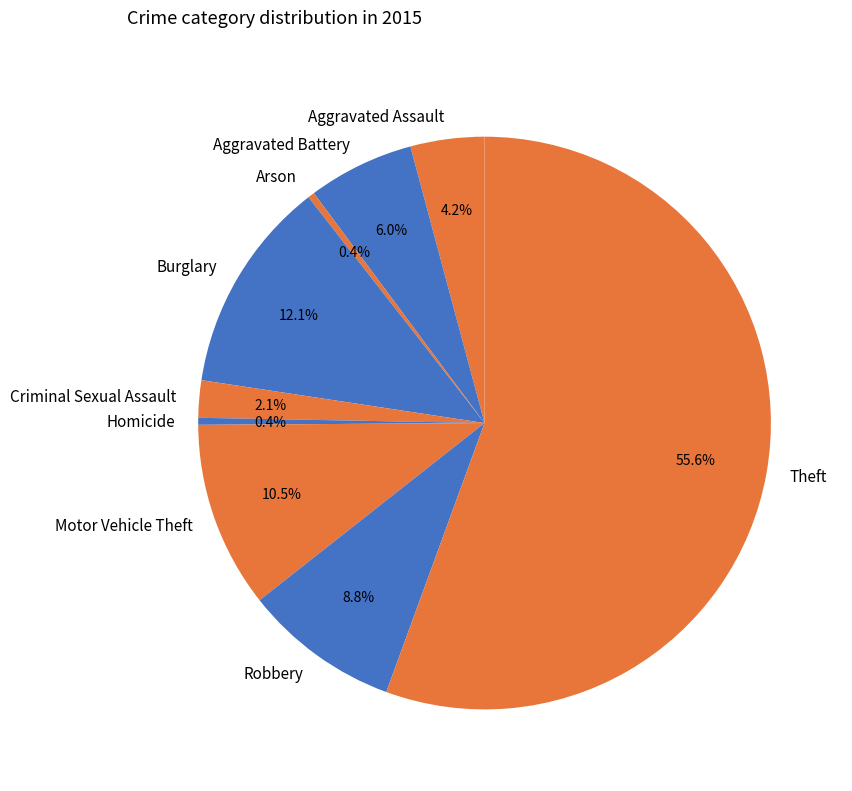

Is it true that Theft is 46% of the pie?

False